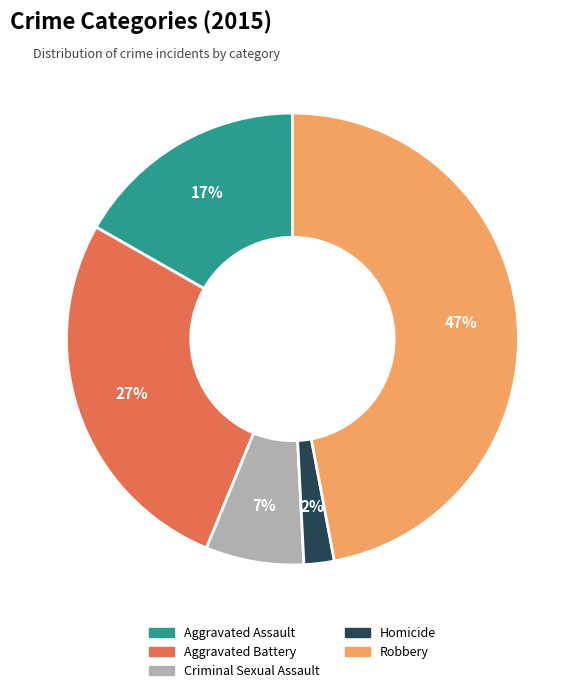

To the nearest percent, what is the average slice percentage?

20%